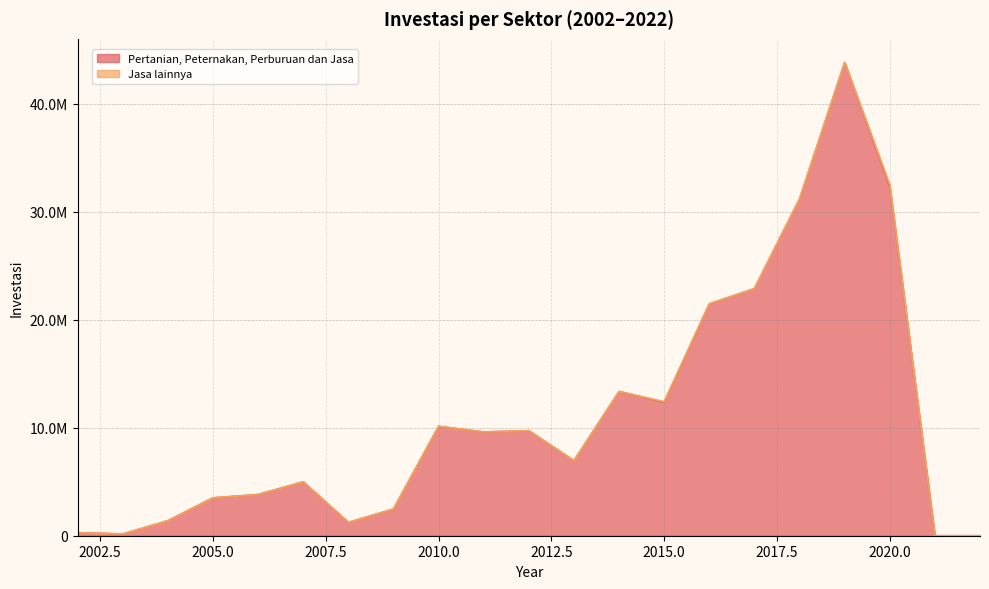

Rank the categories by value from lowest to highest.

2021, 2022, 2003, 2002, 2008, 2004, 2009, 2005, 2006, 2007, 2013, 2011, 2012, 2010, 2015, 2014, 2016, 2017, 2018, 2020, 2019